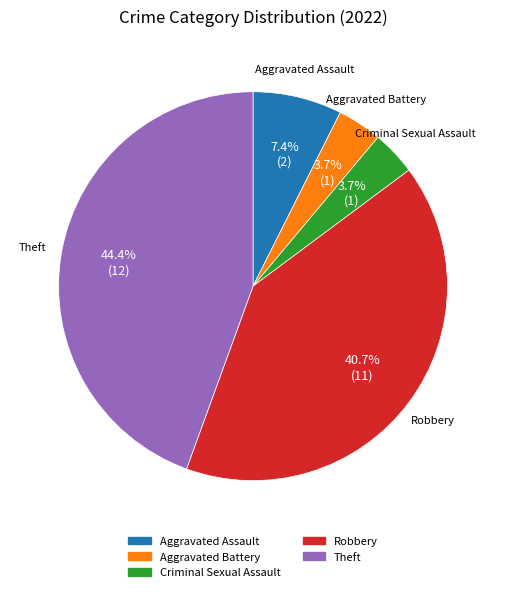

To the nearest percent, what is the average slice percentage?

20%